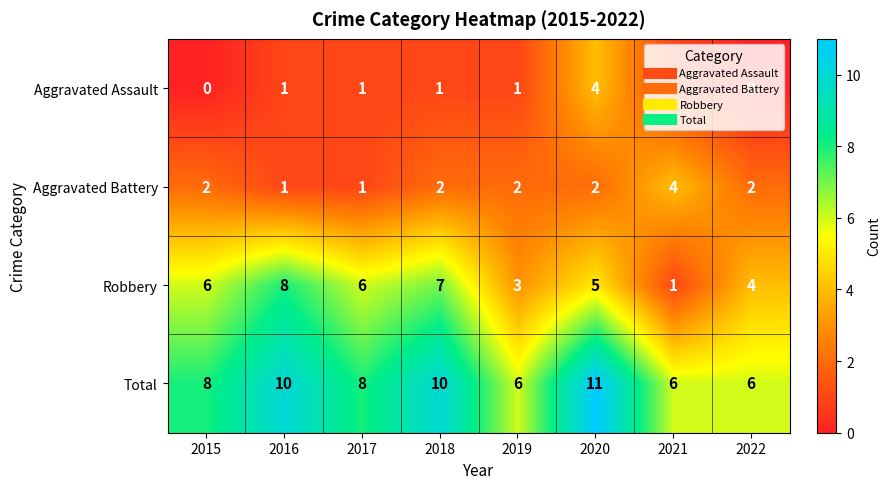

At 2018, list the series in order from largest to smallest.

Total, Robbery, Aggravated Battery, Aggravated Assault